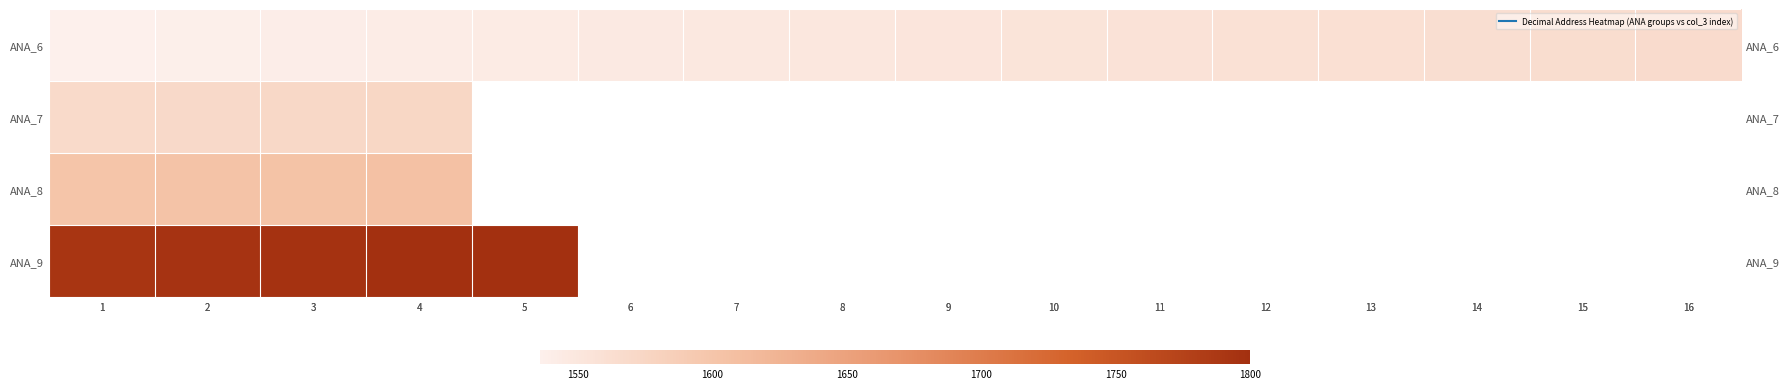

Rank the series by their maximum value, from highest to lowest.

ANA_9, ANA_8, ANA_7, ANA_6